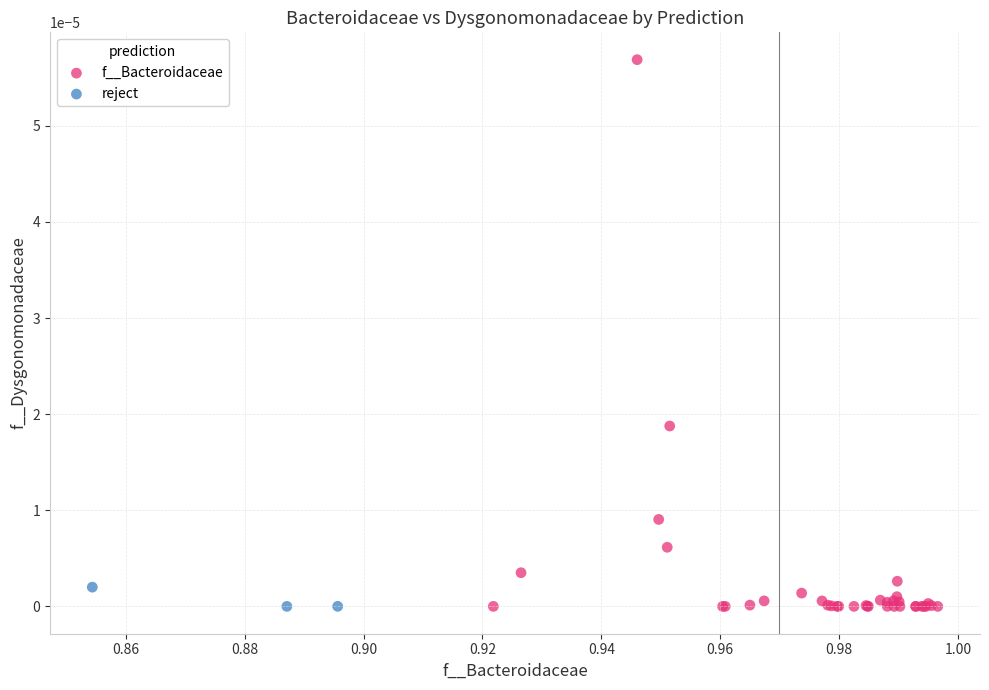

Which series has the widest spread of Y values?

f__Bacteroidaceae